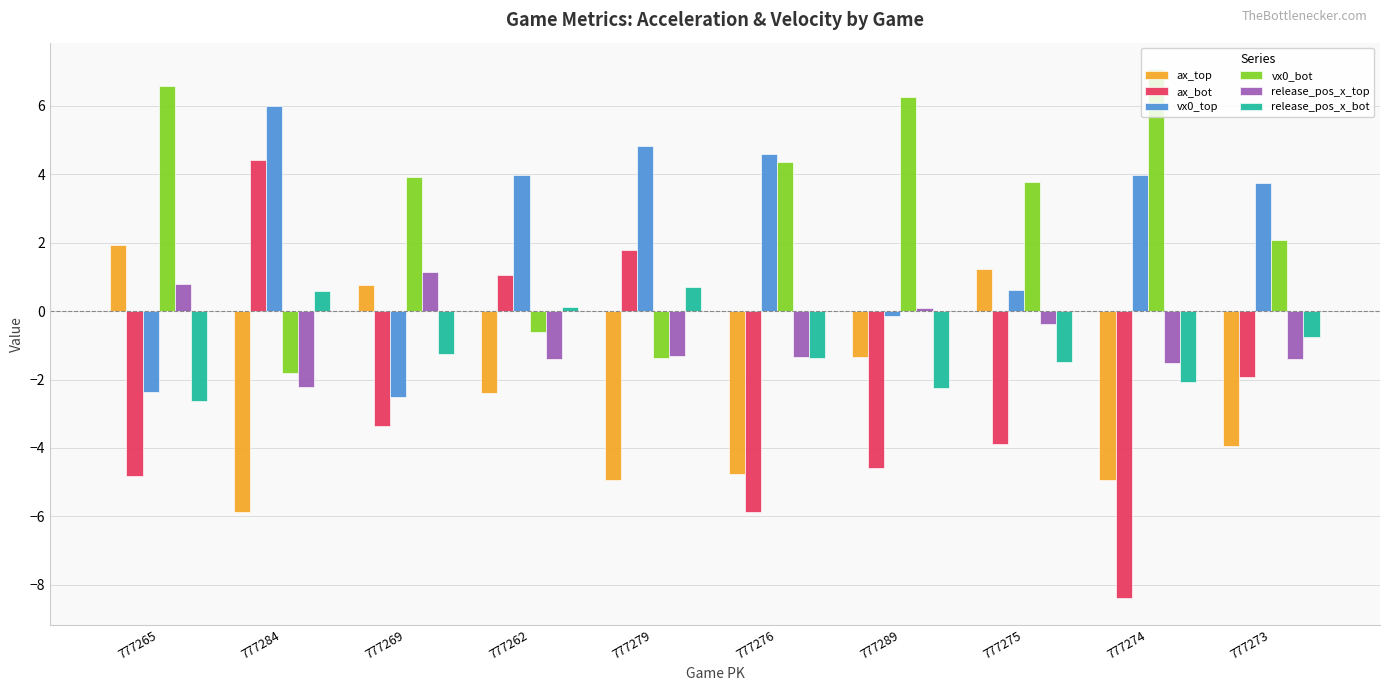

Is it true that vx0_bot equals -0.6 at 777262?

True